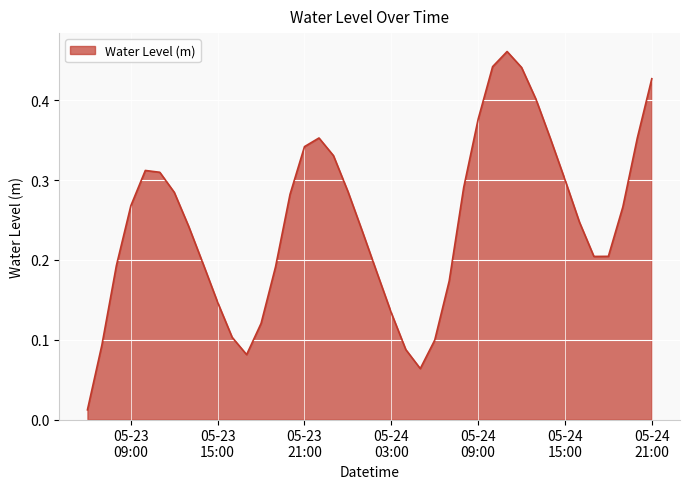

Reading left to right, transcribe all the data shown in this chart.

0.0	0.1	0.2	0.3	0.3	0.3	0.3	0.2	0.2	0.1	0.1	0.1	0.1	0.2	0.3	0.3	0.4	0.3	0.3	0.2	0.2	0.1	0.1	0.1	0.1	0.2	0.3	0.4	0.4	0.5	0.4	0.4	0.4	0.3	0.2	0.2	0.2	0.3	0.4	0.4